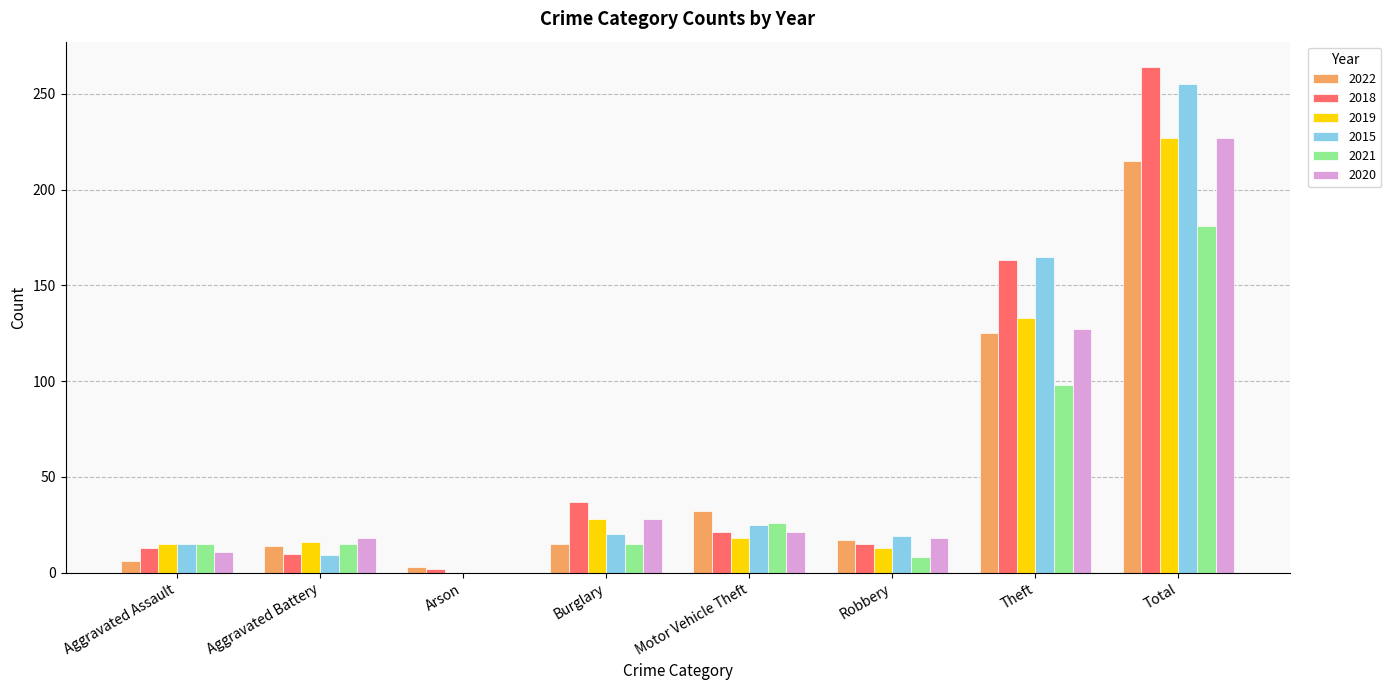

What is the approximate value of 2018 at Theft?

163